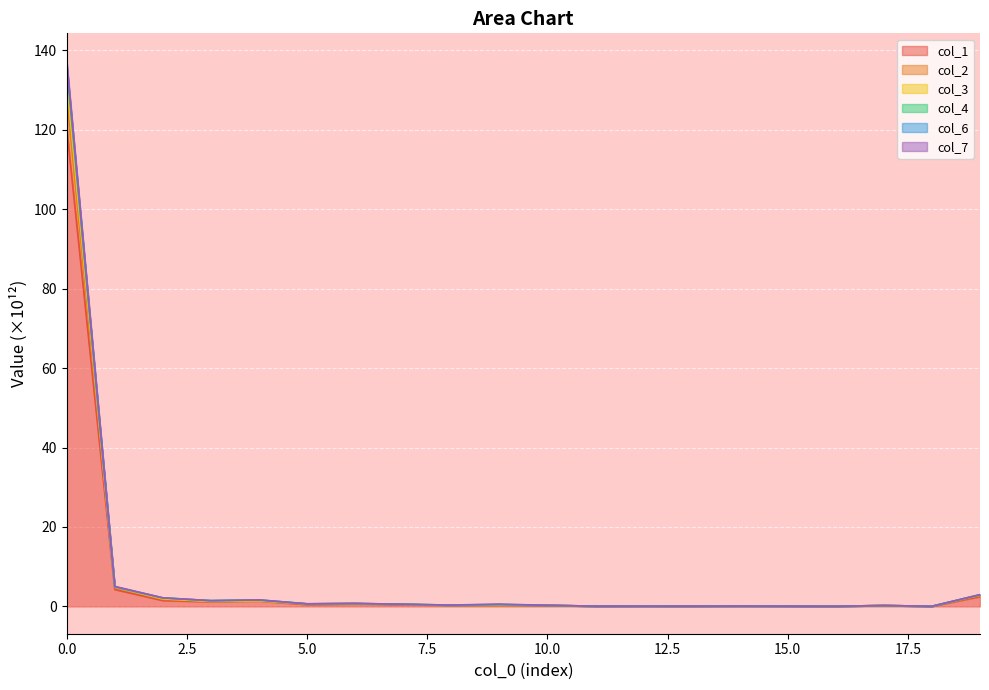

True or false: col_4 and col_3 cross at least once.

False